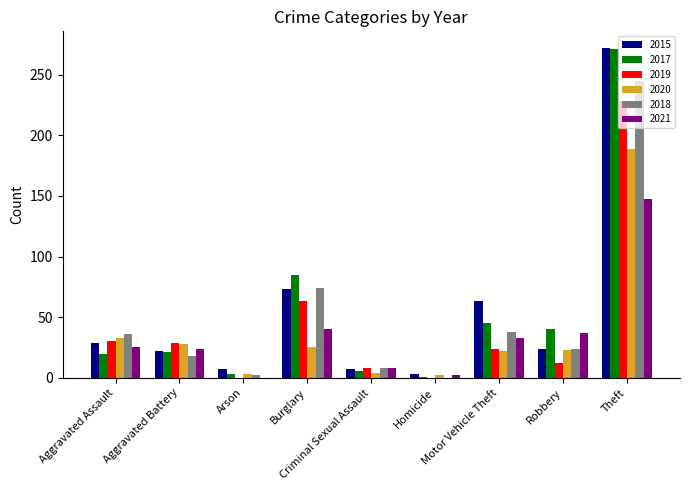

What is the sum of the 2017 values at Aggravated Battery and Burglary?

106